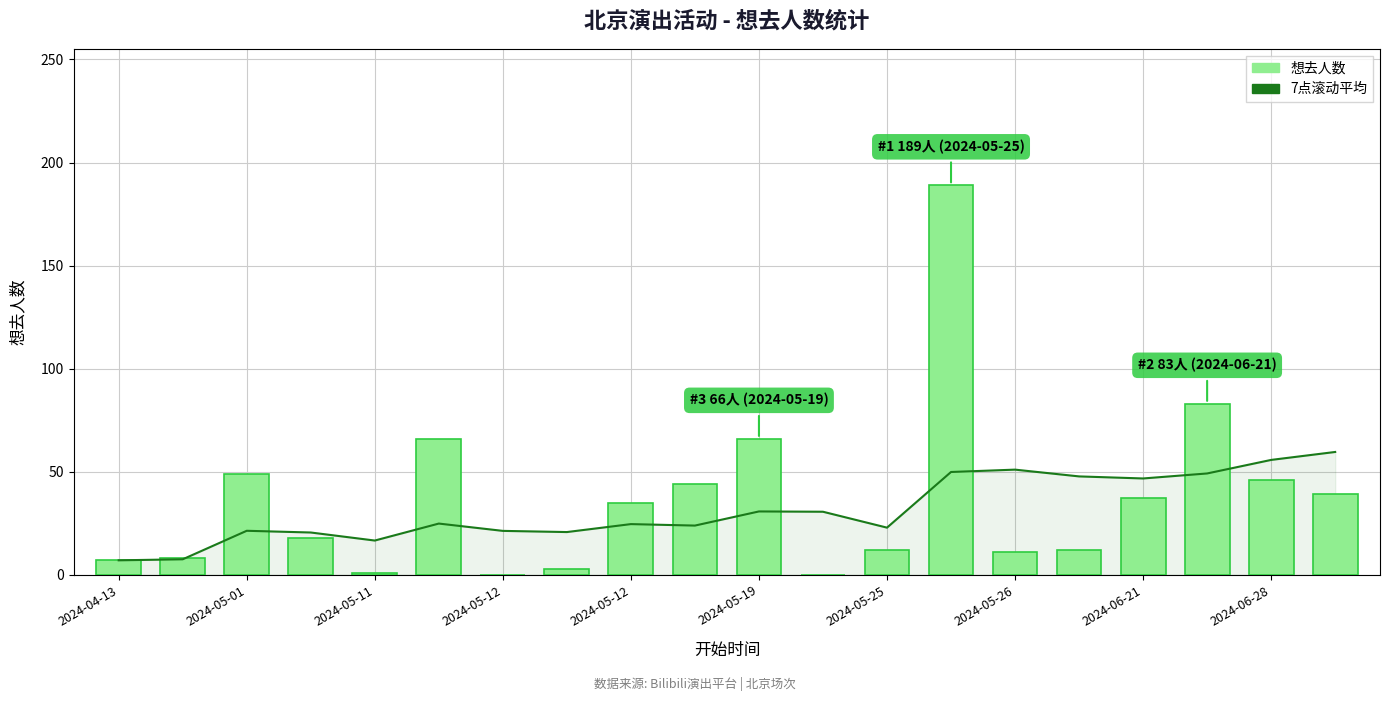

At how many categories does at least one series exceed 62?

4